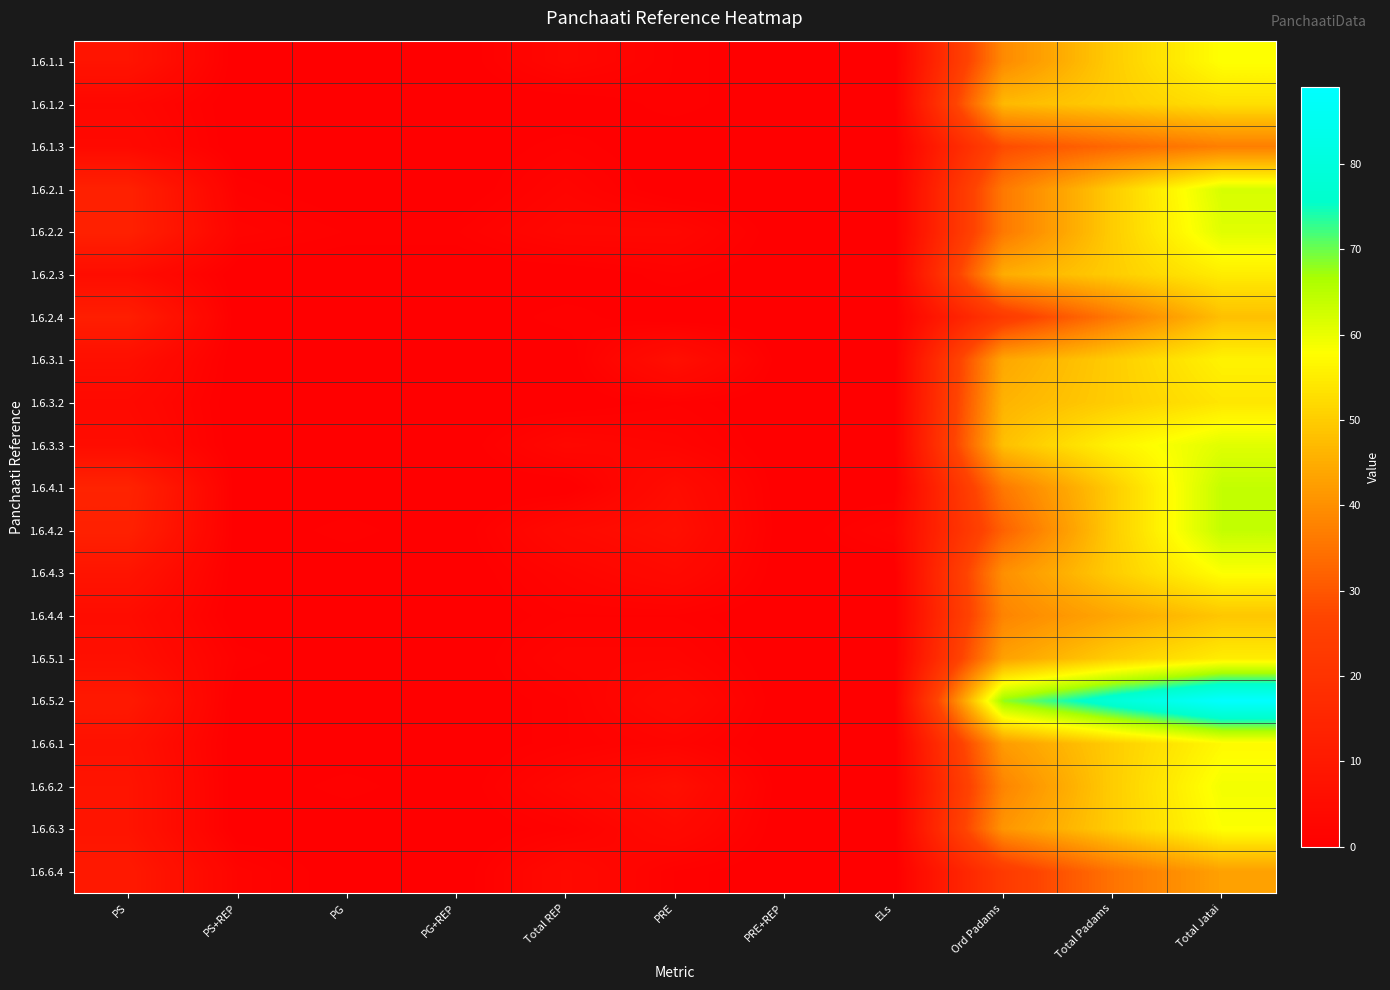

List the series in order of their peak value, highest first.

1.6.5.2, 1.6.4.1, 1.6.4.2, 1.6.2.1, 1.6.2.2, 1.6.3.3, 1.6.6.2, 1.6.1.1, 1.6.4.3, 1.6.6.3, 1.6.6.1, 1.6.3.1, 1.6.2.3, 1.6.5.1, 1.6.3.2, 1.6.1.2, 1.6.4.4, 1.6.2.4, 1.6.6.4, 1.6.1.3